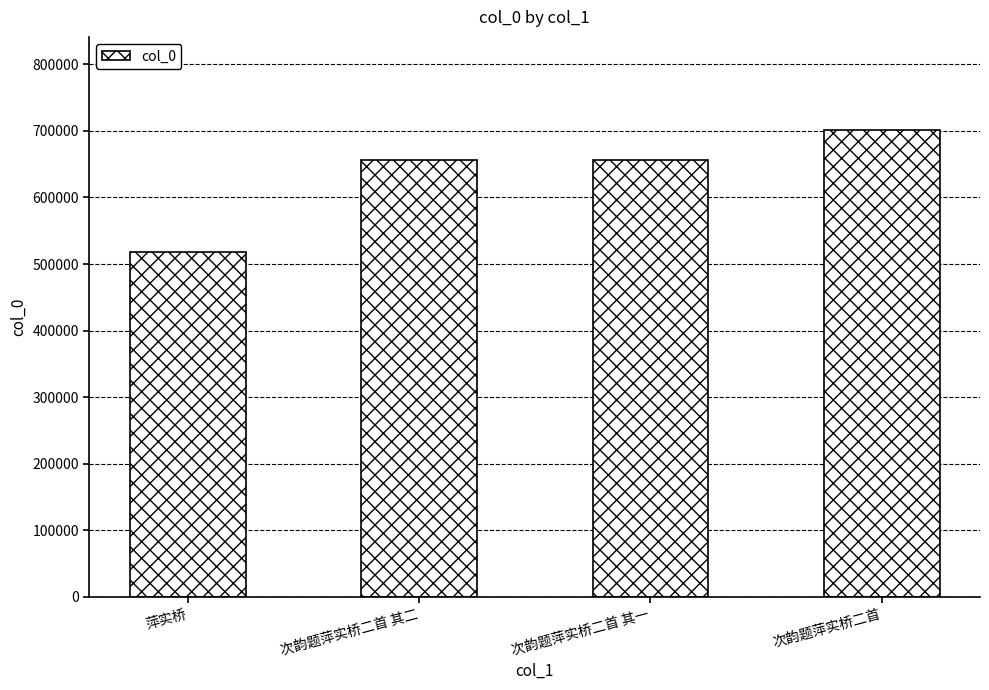

Read the value at 萍实桥.

518558